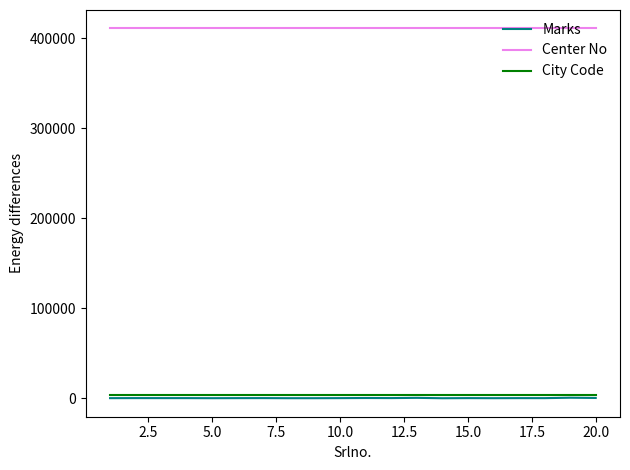

True or false: Center No and Marks cross at least once.

False